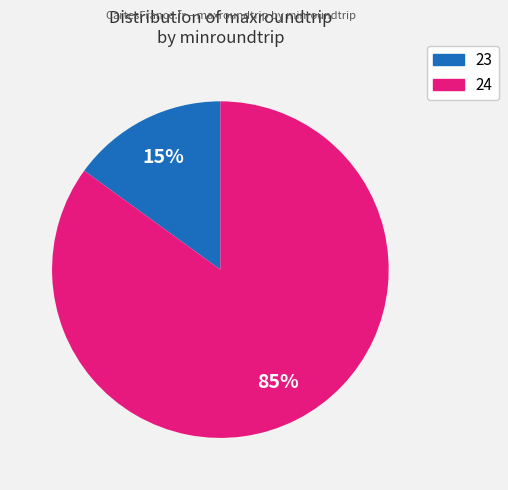

Is there any slice that represents more than half of the pie?

Yes